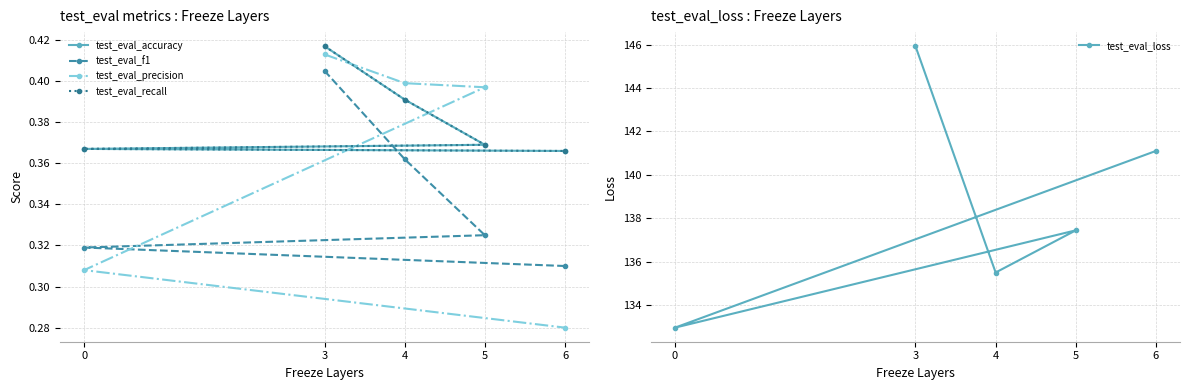

Reading right to left, list all the values displayed in this chart.

test_eval_accuracy: 6=0.4	0=0.4	5=0.4	4=0.4	3=0.4
test_eval_f1: 6=0.3	0=0.3	5=0.3	4=0.4	3=0.4
test_eval_precision: 6=0.3	0=0.3	5=0.4	4=0.4	3=0.4
test_eval_recall: 6=0.4	0=0.4	5=0.4	4=0.4	3=0.4
test_eval_loss: 6=141.1	0=133.0	5=137.4	4=135.5	3=145.9